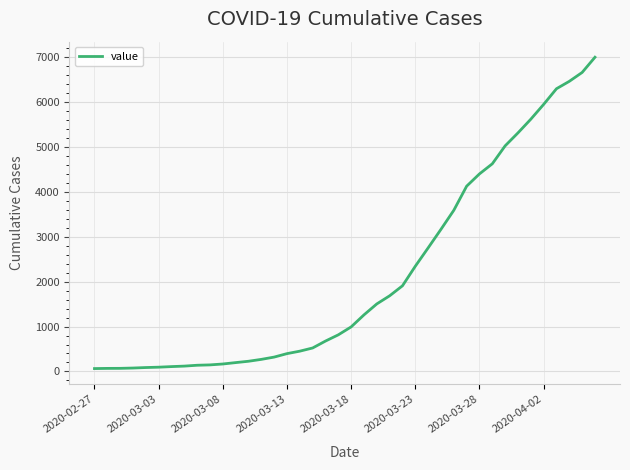

What is the difference between the maximum and minimum values?

6939